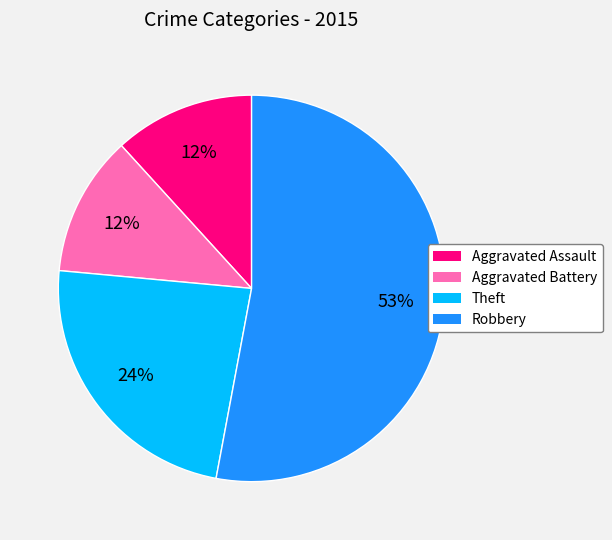

How many slices are in this pie chart?

4